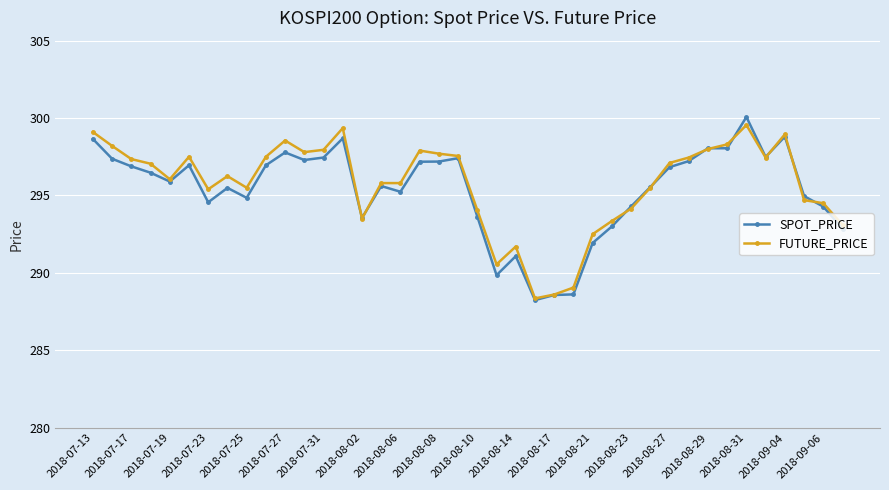

True or false: FUTURE_PRICE has more than 2 points higher than both neighbors.

True